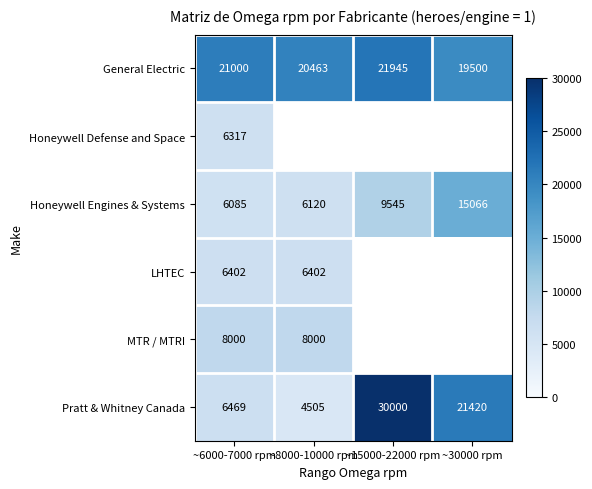

Is the value of LHTEC at ~8000-10000 rpm greater than the value of Honeywell Engines & Systems at ~30000 rpm?

No